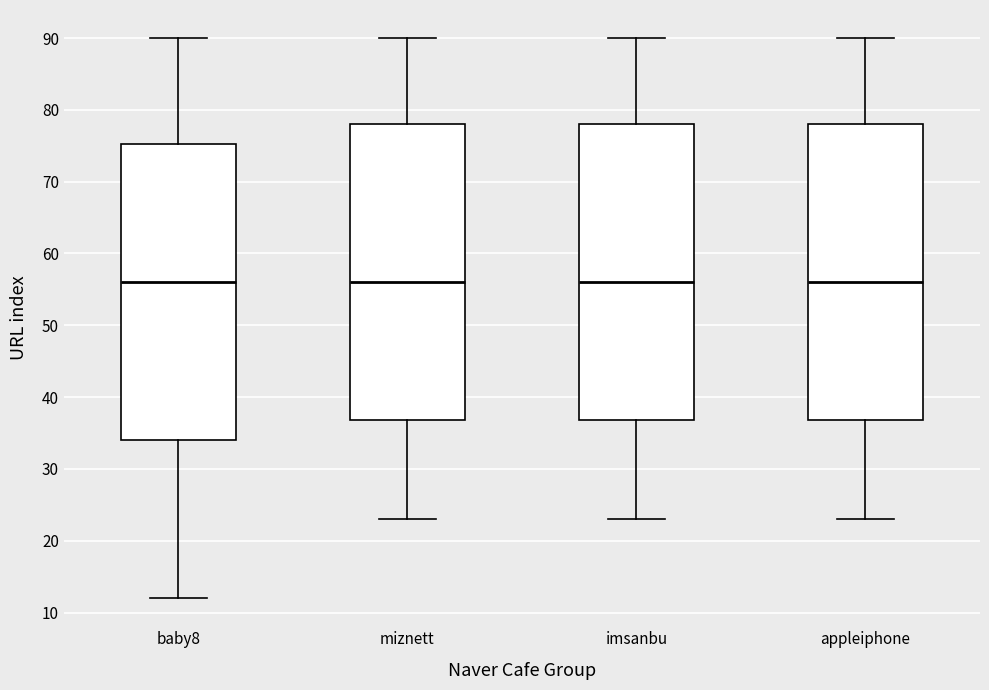

Reading left to right, read every box against the y-axis: the position of its median line, the range the box covers, and the ends of its whiskers. The values are not printed on the chart, so give them approximately, as read against the axis.

baby8: median 56, box 34 to 75, whiskers 12 to 90
miznett: median 56, box 37 to 78, whiskers 23 to 90
imsanbu: median 56, box 37 to 78, whiskers 23 to 90
appleiphone: median 56, box 37 to 78, whiskers 23 to 90